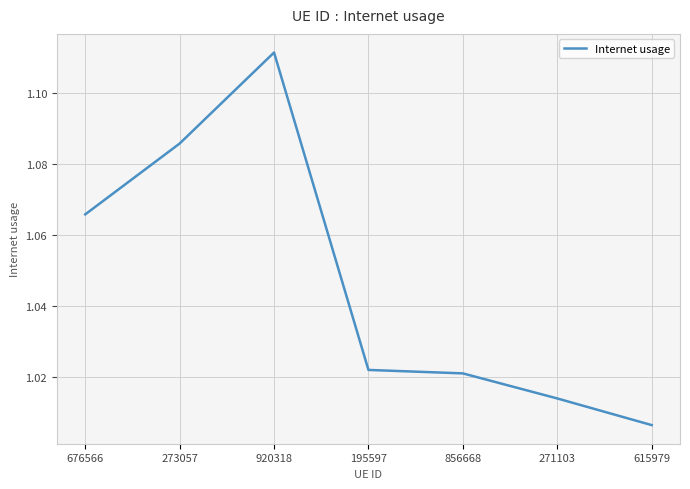

Which has a higher value, 676566 or 615979?

676566